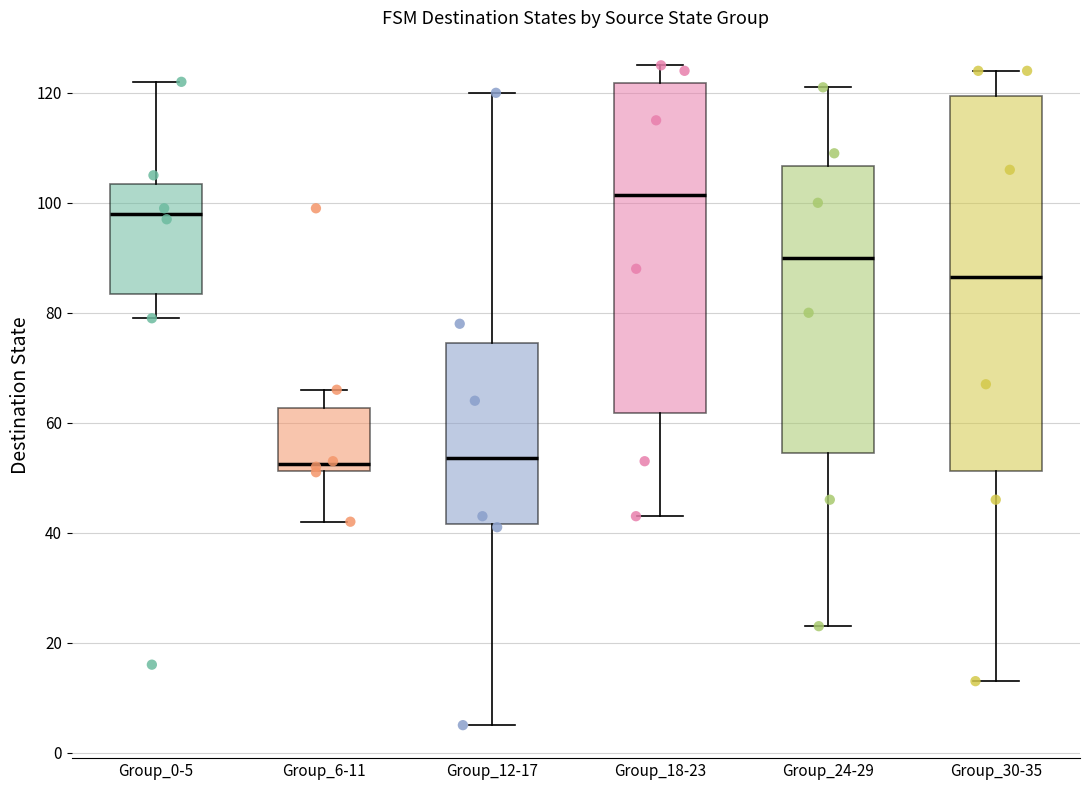

Comparing the boxes themselves (not the whiskers), which one is the tallest?

Group_30-35